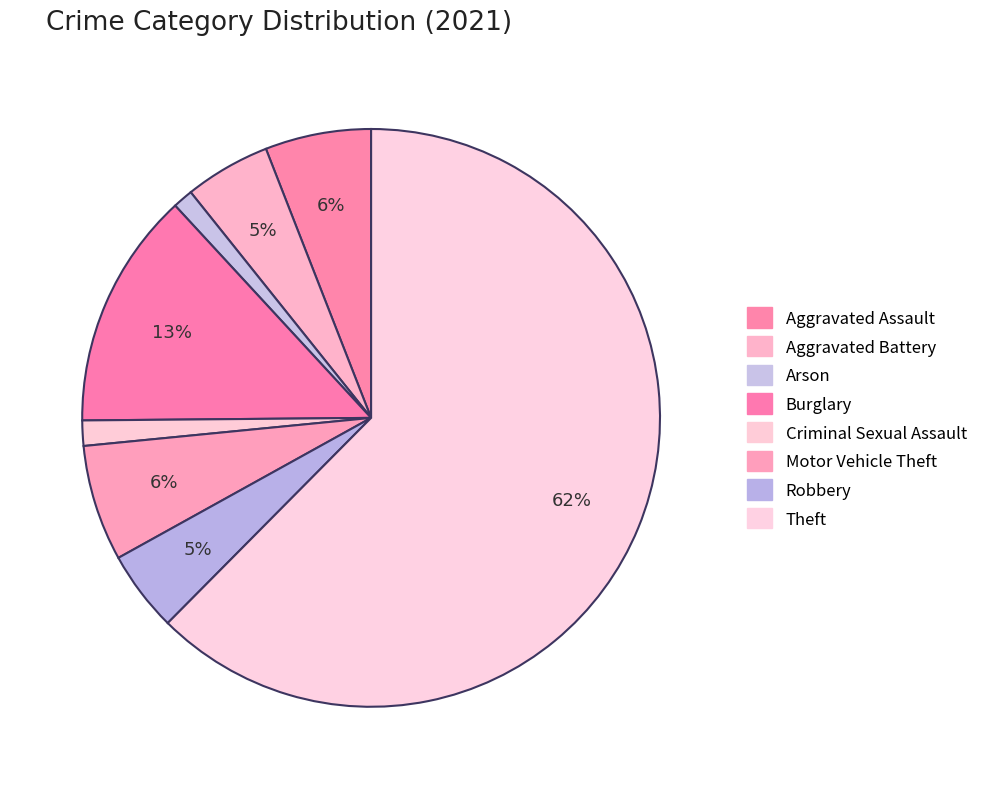

Count the number of slices in the pie.

8